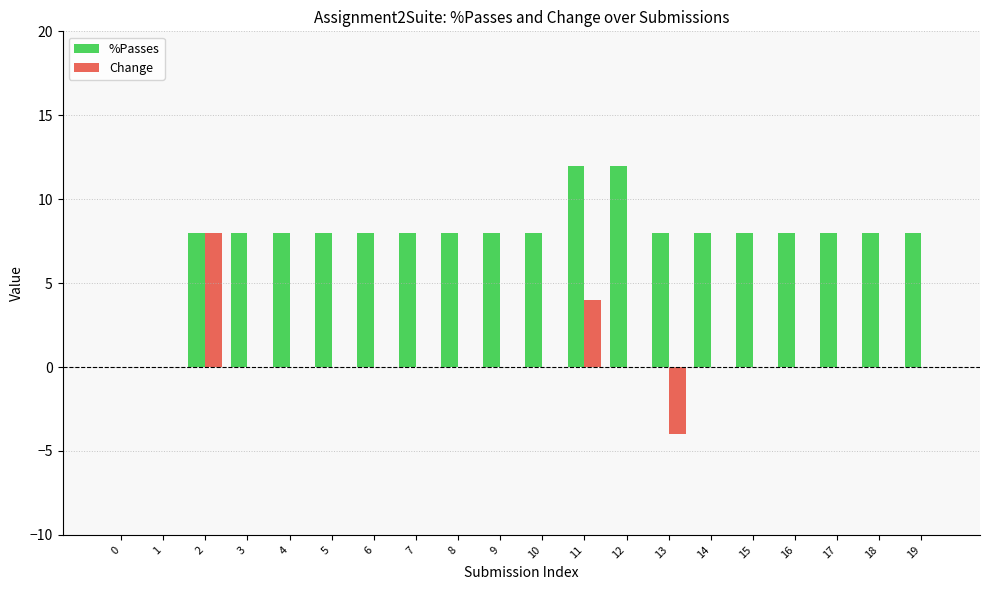

What is the total value across all series at 17?

8